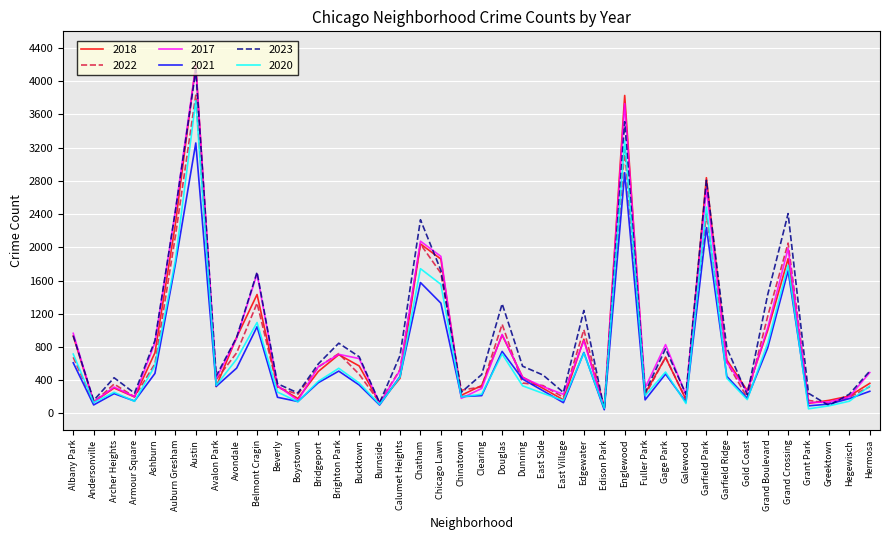

How many interior local valleys does the 2020 series have?

12